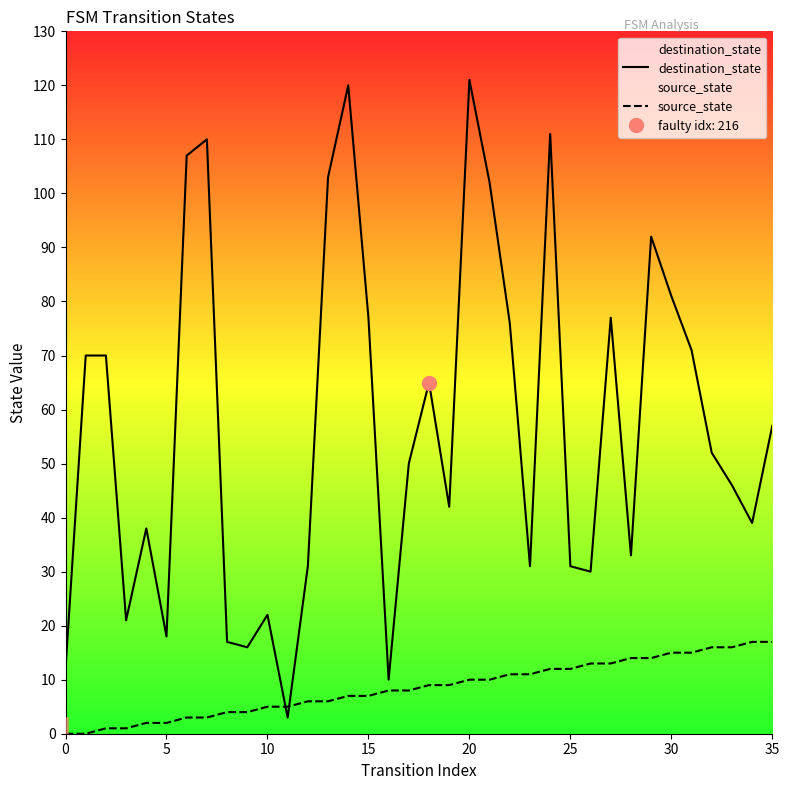

Rank the series by their average value, from highest to lowest.

destination_state, source_state